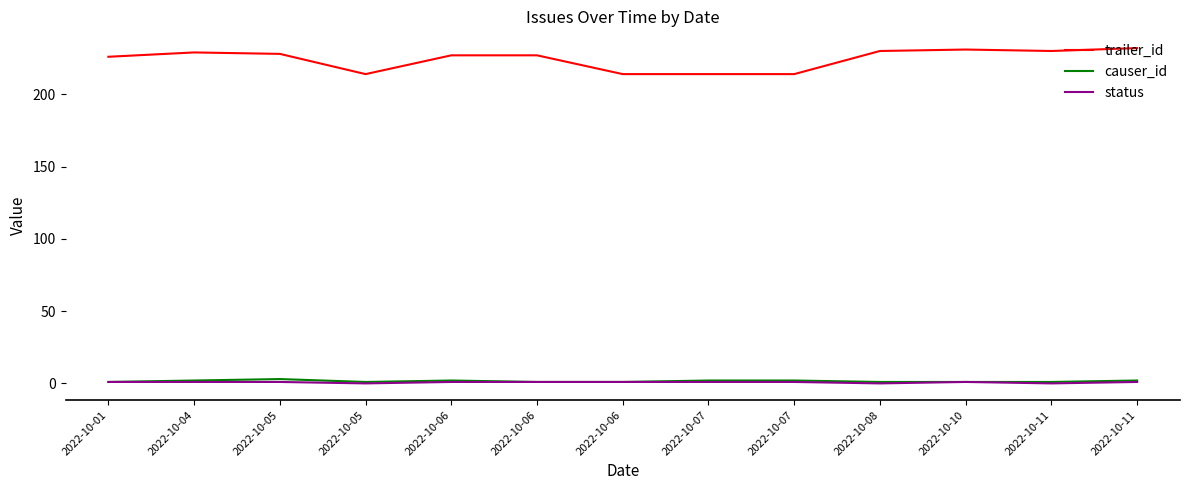

Does the chart have visible grid lines?

No